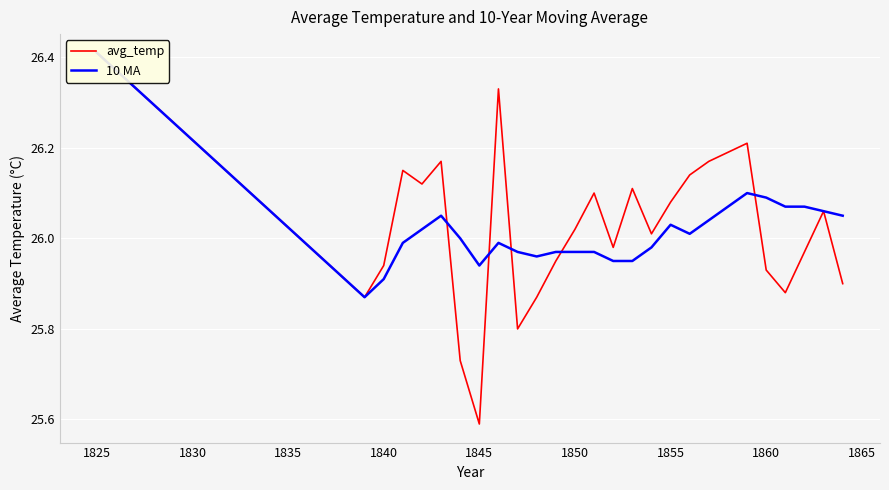

How many interior local valleys does the 10 MA series have?

4